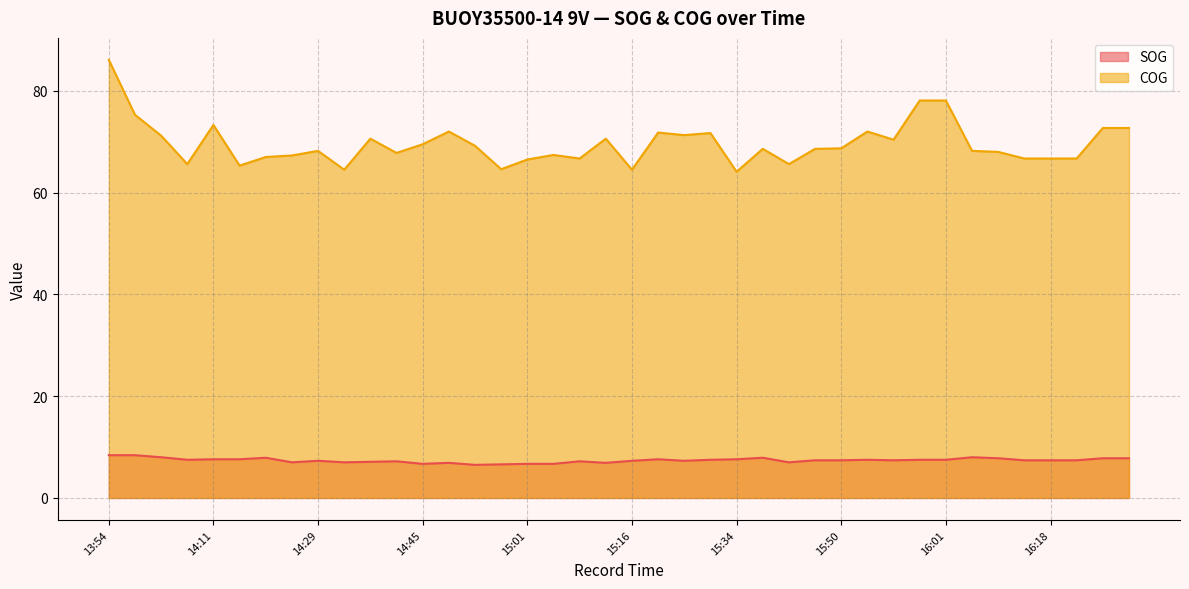

How many data points in SOG are above 7?

30